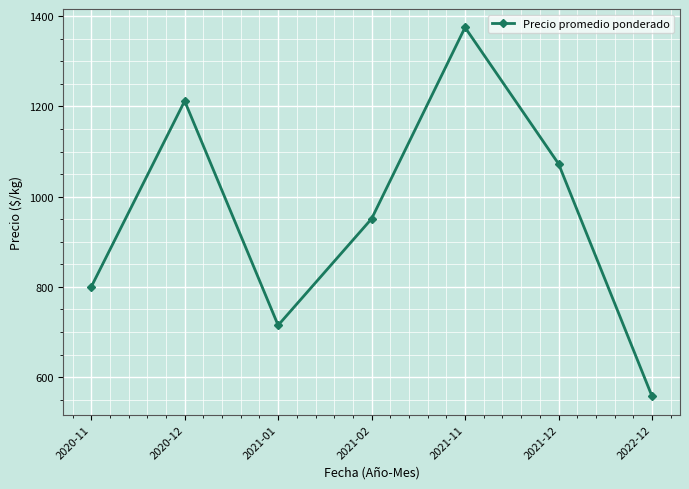

Count the values in the range 715 to 1212.

5